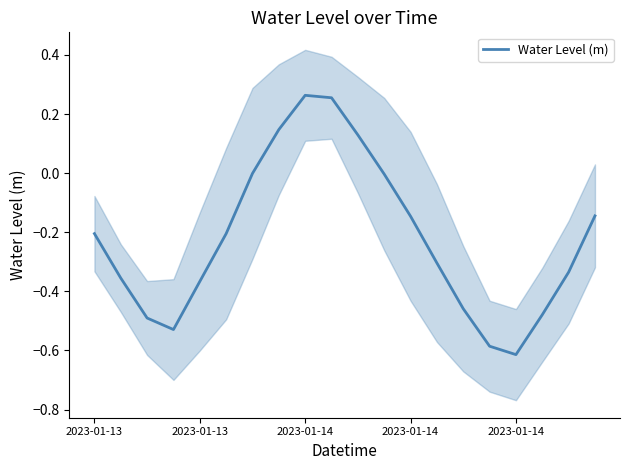

How many data points are less than 0?

16